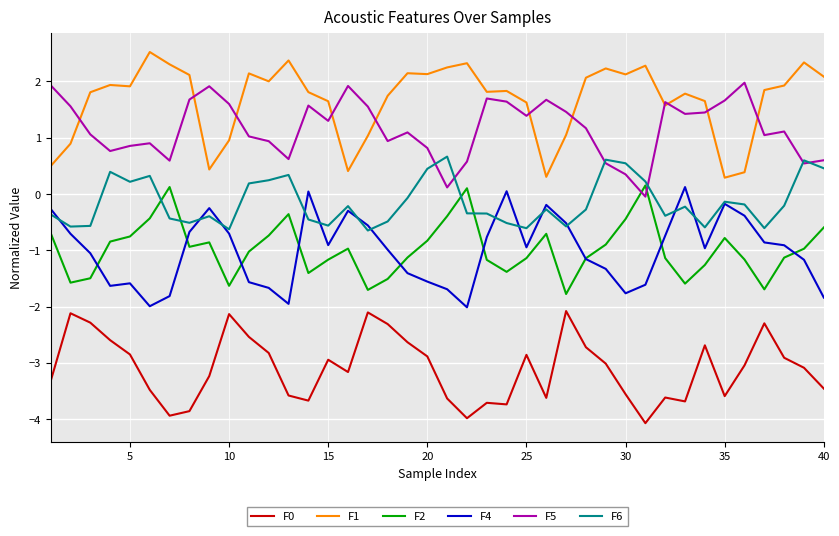

What is the maximum value for F5?

2.0